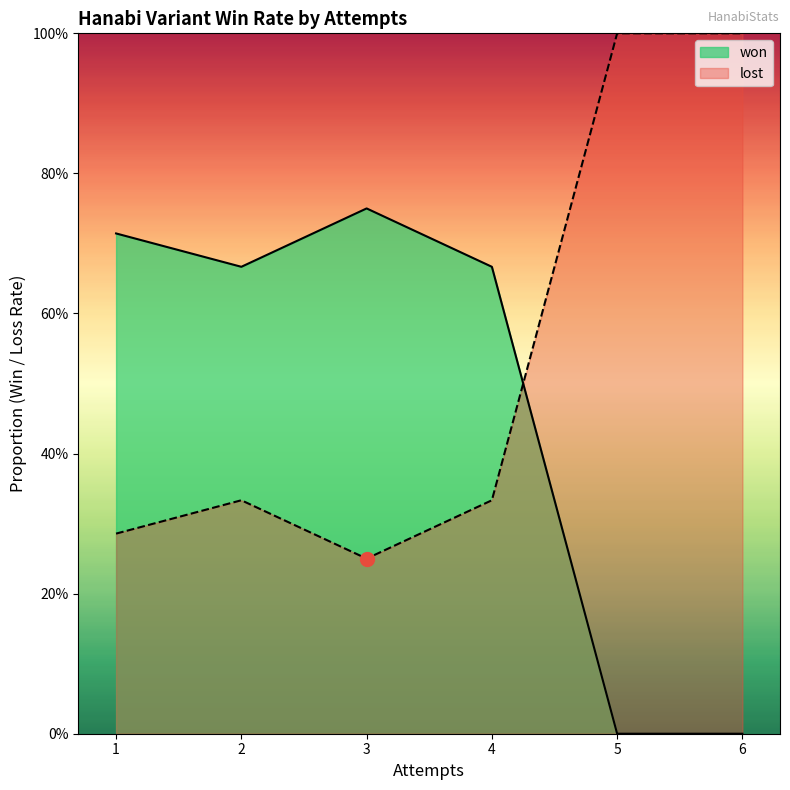

At which category is the sum across all series the highest?

4